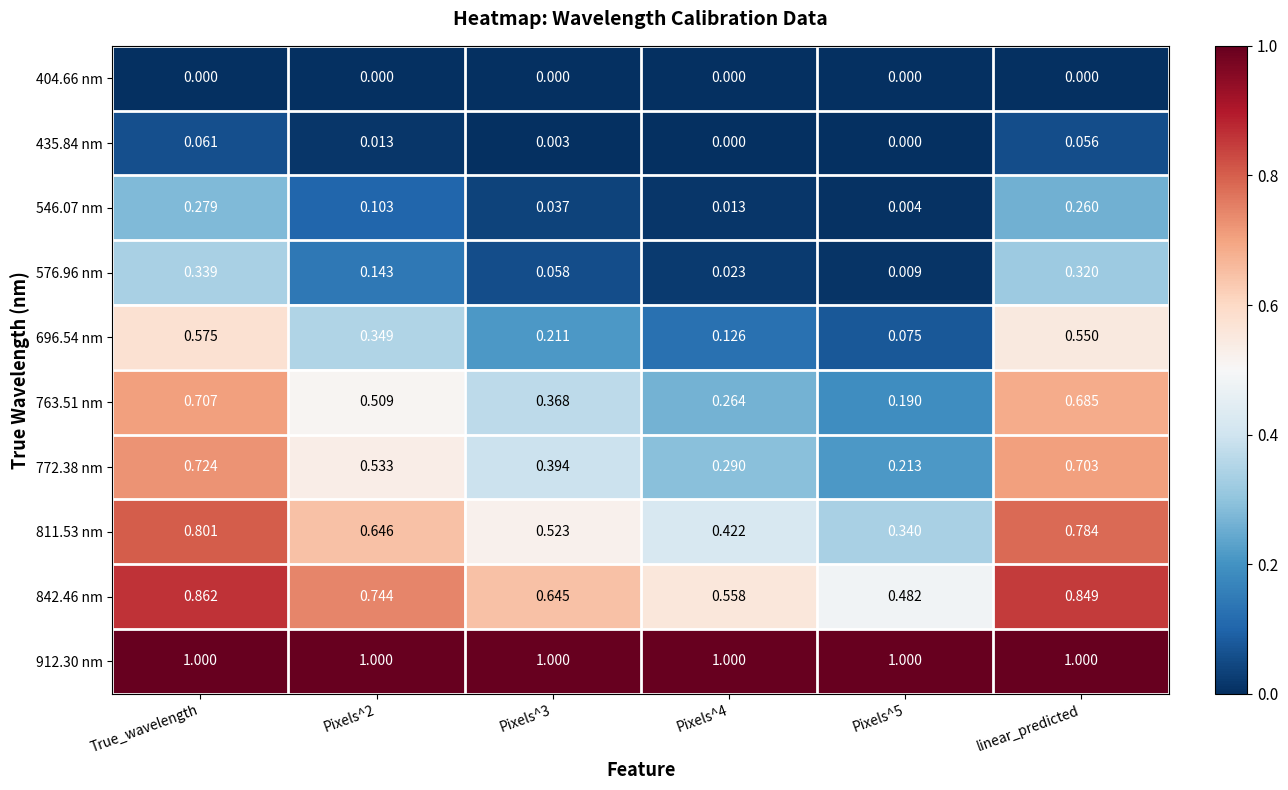

Which series has the largest total across all categories?

912.30 nm